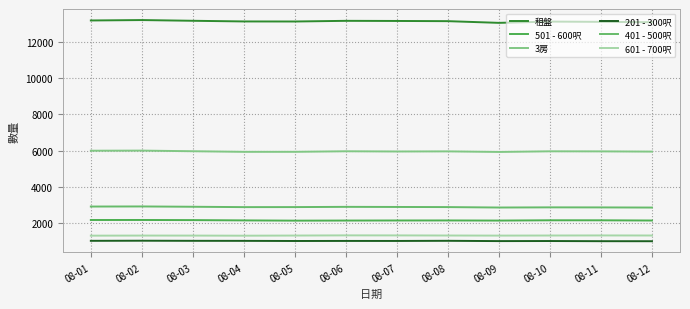

Which series has the largest total across all categories?

租盤